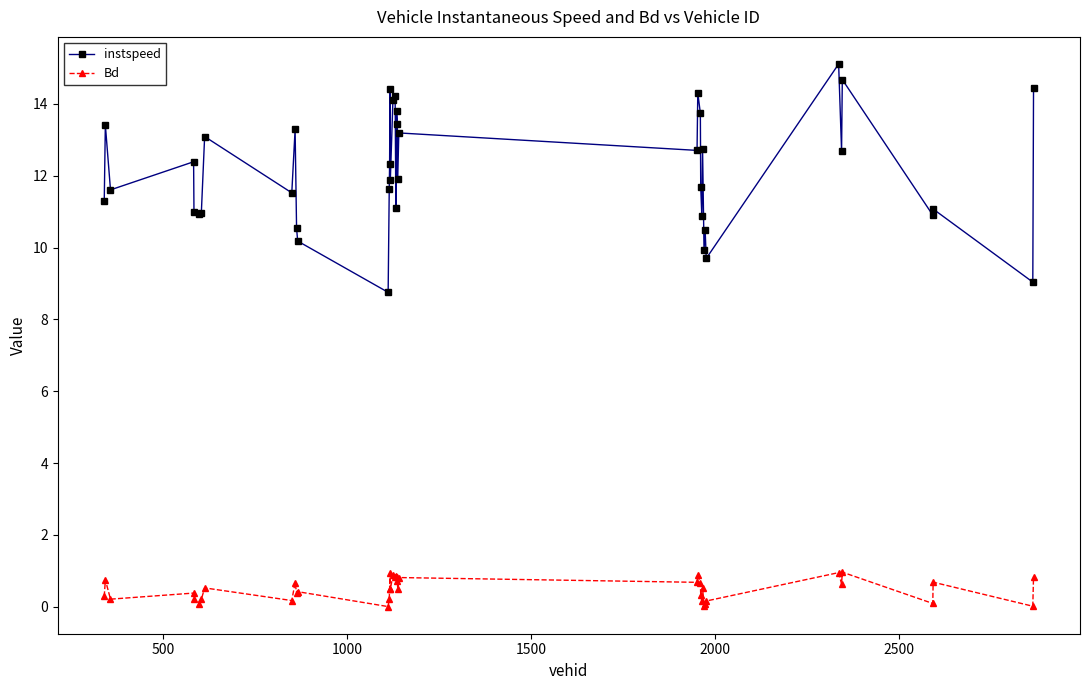

Rank the series by their average value, from lowest to highest.

Bd, instspeed